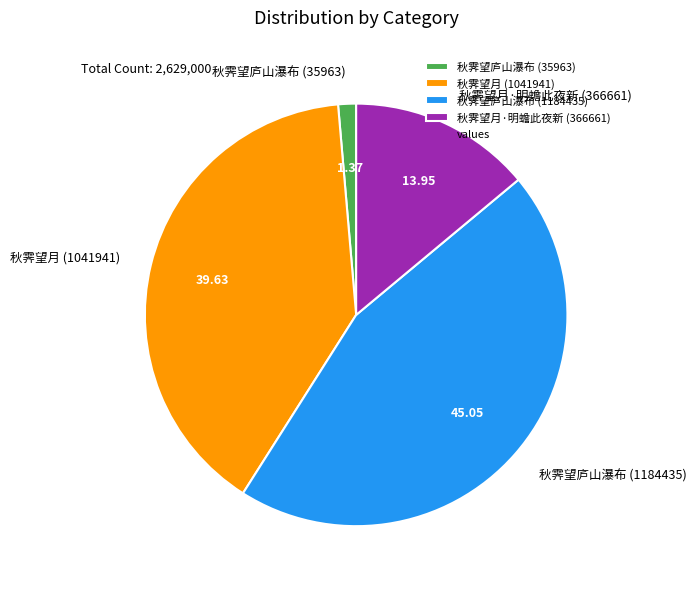

Between 秋霁望庐山瀑布 (35963) and 秋霁望月·明蟾此夜新 (366661), which is larger?

秋霁望月·明蟾此夜新 (366661)